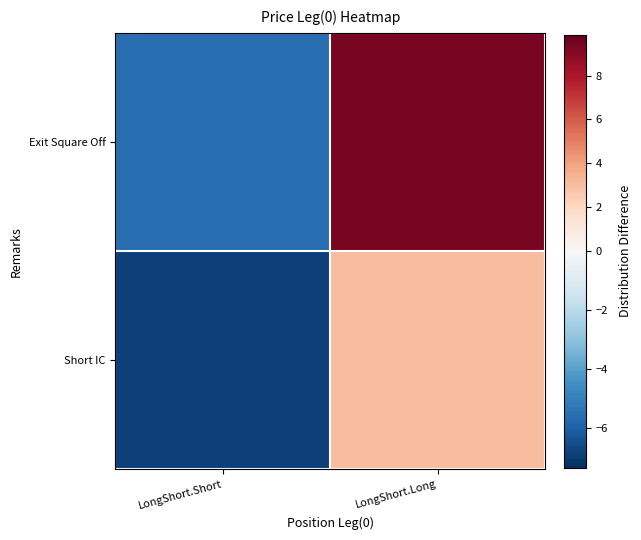

Reading left to right, what are all the values shown in this chart?

Short IC: LongShort.Short=-6.8	LongShort.Long=3.1
Exit Square Off: LongShort.Short=-5.6	LongShort.Long=9.4